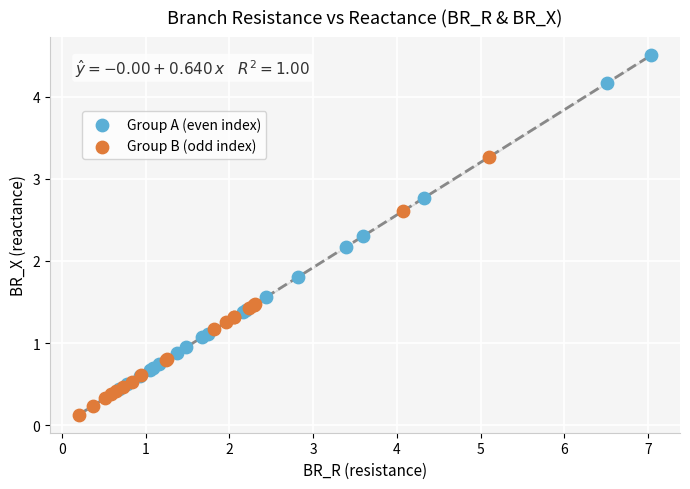

Which series contains the lowest Y value?

Group B (odd index)